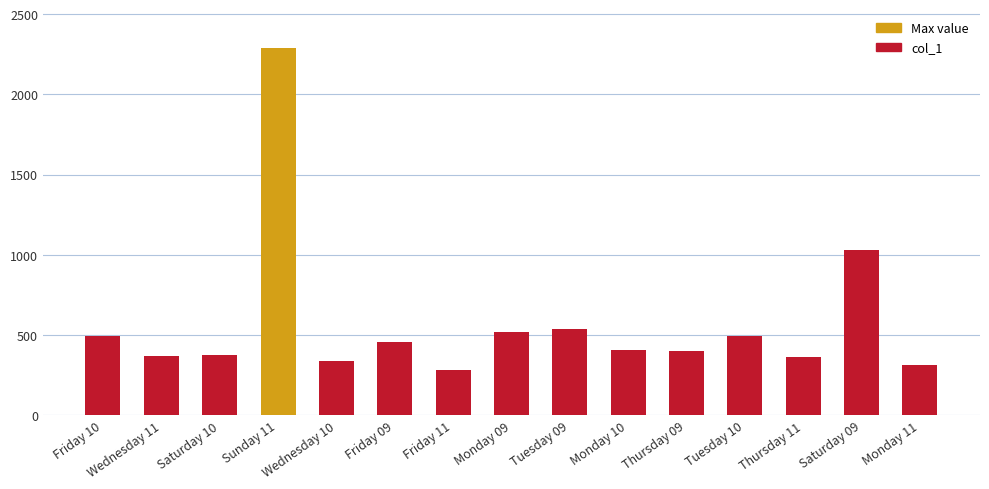

What is the difference between the second highest and minimum values?

746.4